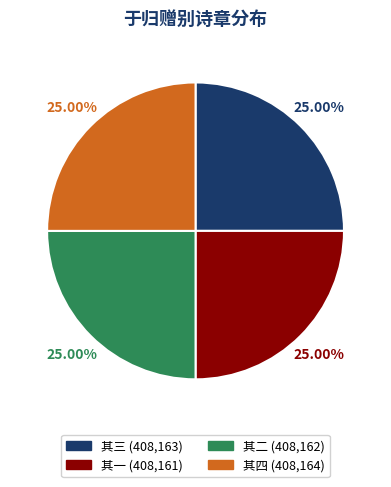

Does any single category account for the majority?

No